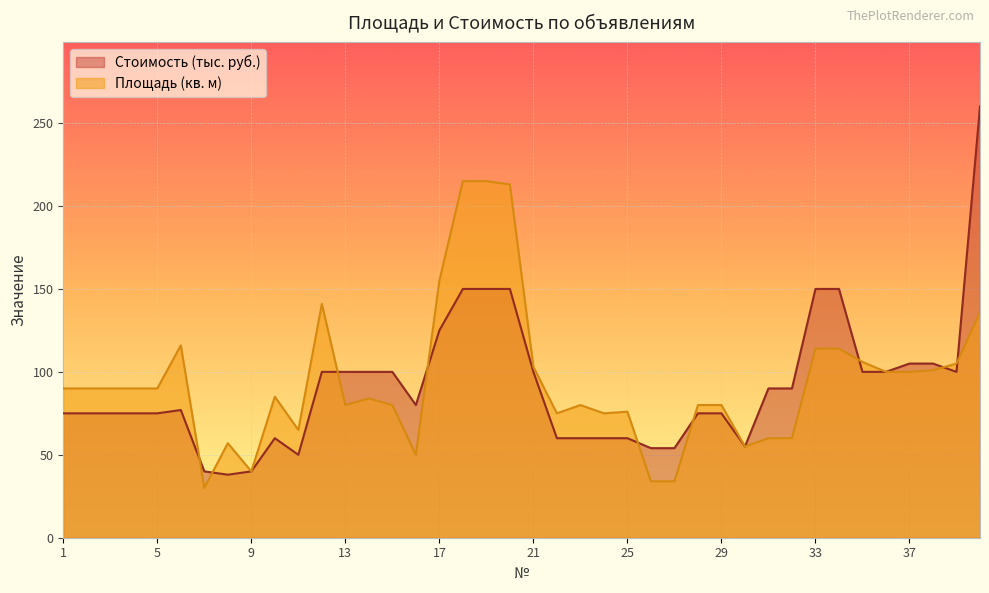

True or false: Стоимость has a value of 34 at 26.

False